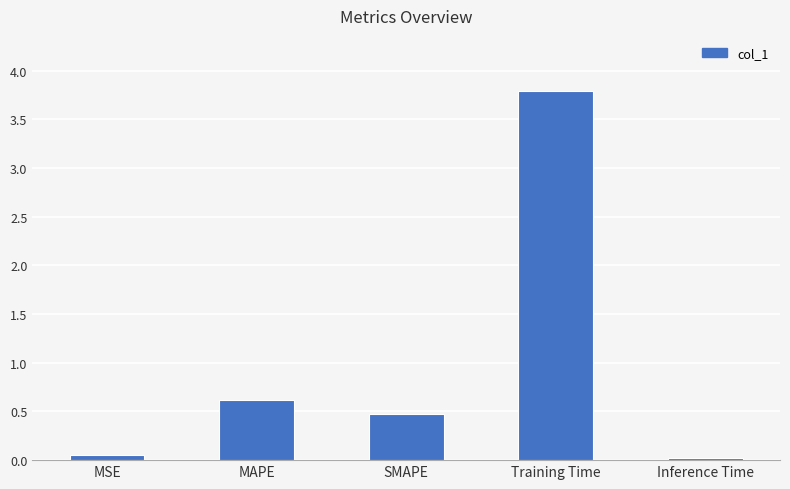

Does the chart contain any negative values?

No